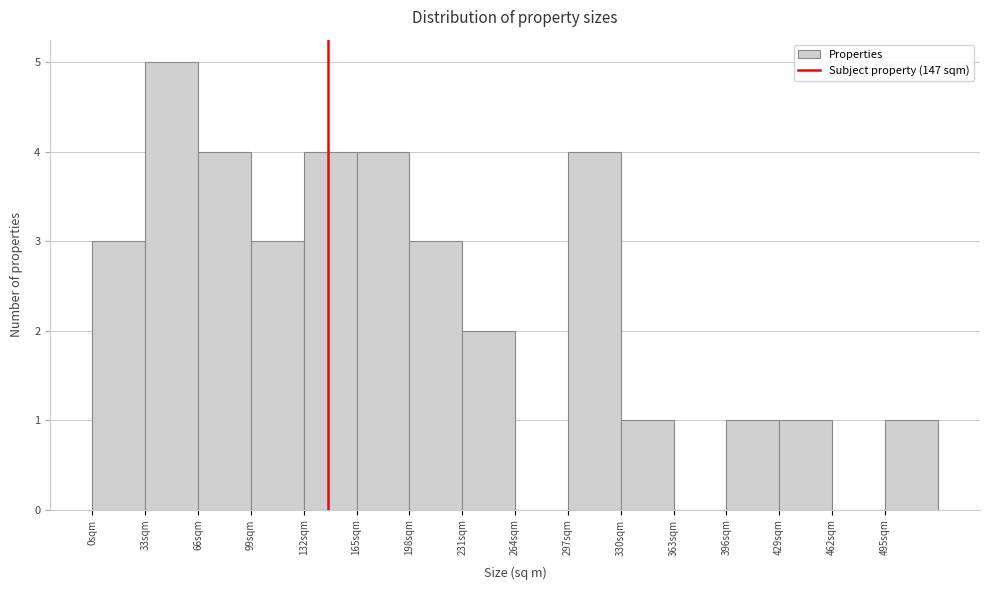

Reading left to right, transcribe this chart: for each bar, give the range it covers on the x-axis and its height. Neither the bar edges nor the heights are printed on the chart, so give them approximately, as read against the axes.

0 to 33: 3
33 to 66: 5
66 to 99: 4
99 to 132: 3
132 to 165: 4
165 to 198: 4
198 to 231: 3
231 to 264: 2
264 to 297: 0
297 to 330: 4
330 to 363: 1
363 to 396: 0
396 to 429: 1
429 to 462: 1
462 to 495: 0
495 to 528: 1